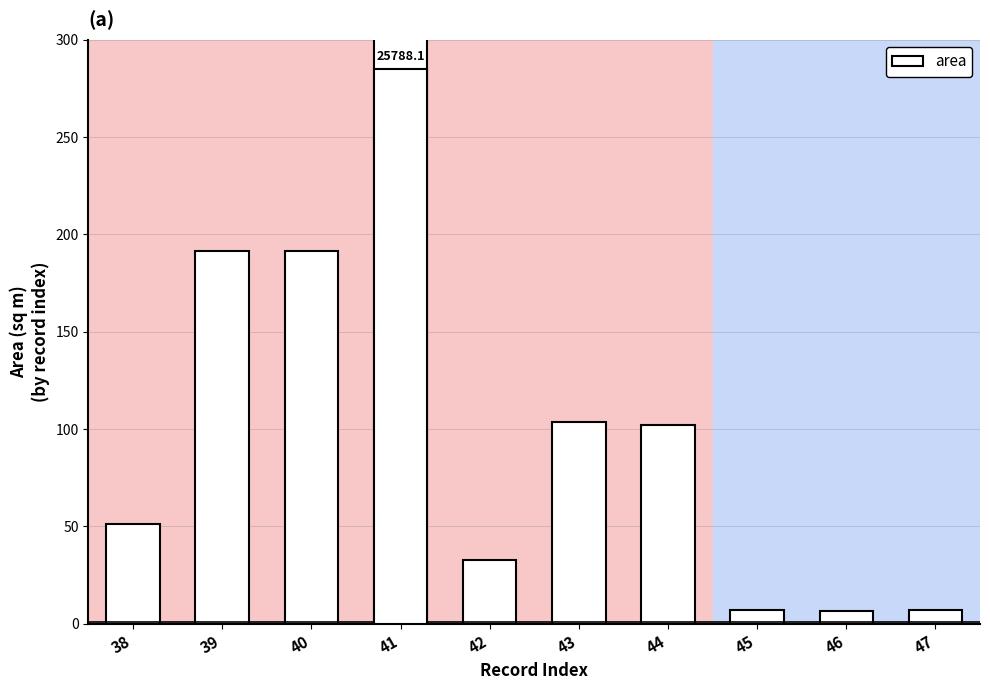

How many bars are there in total?

10